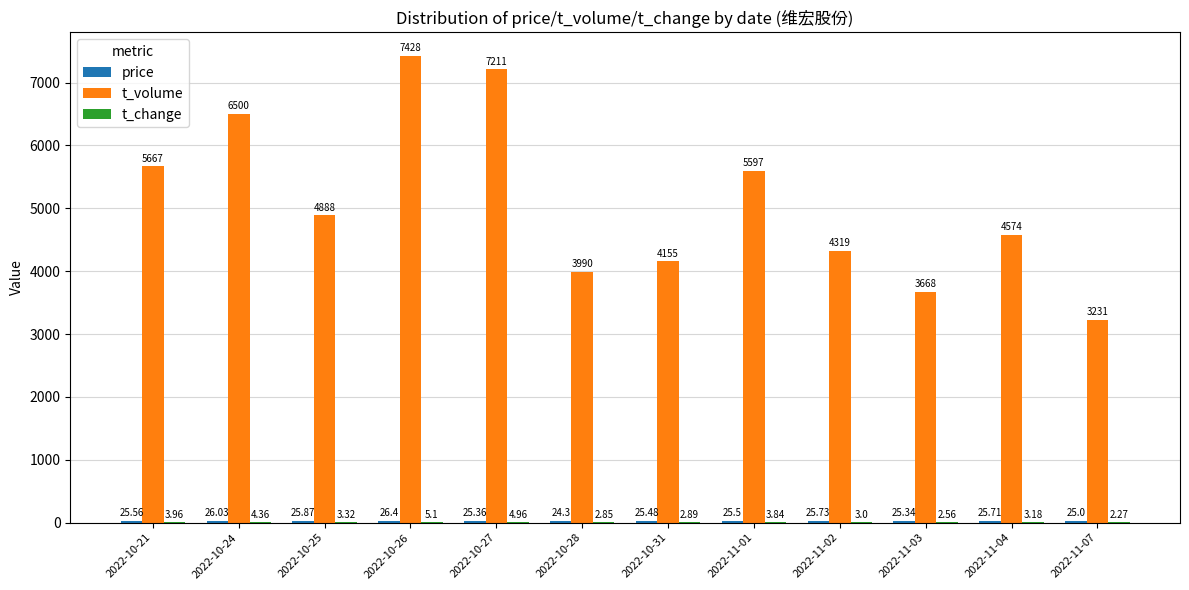

At which category is the sum across all series the highest?

2022-10-26